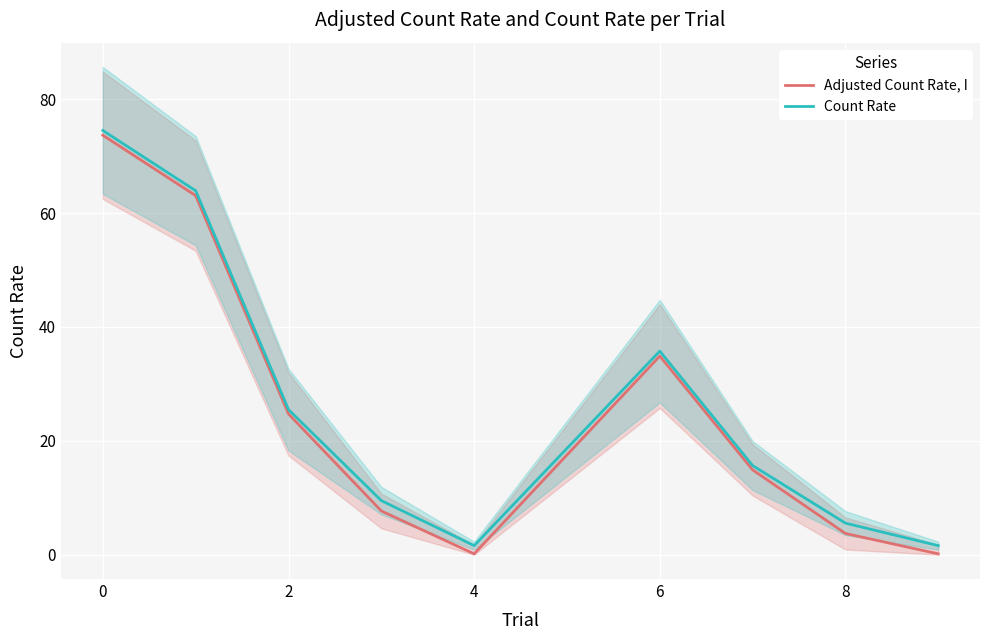

Where is Count Rate nearest to the value 38?

6